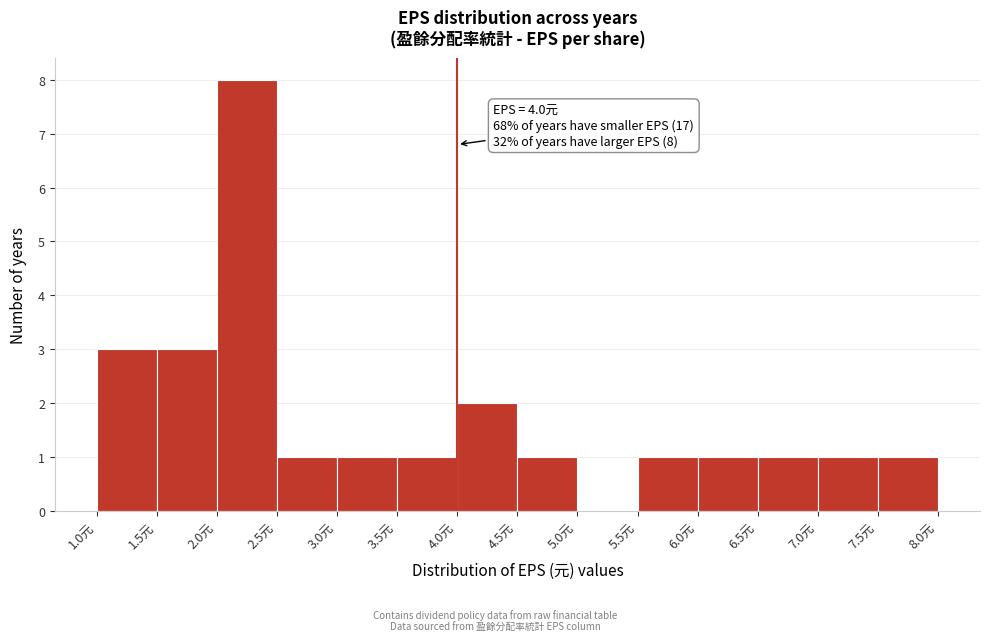

Which range on the x-axis has the tallest bar?

2.0 to 2.5